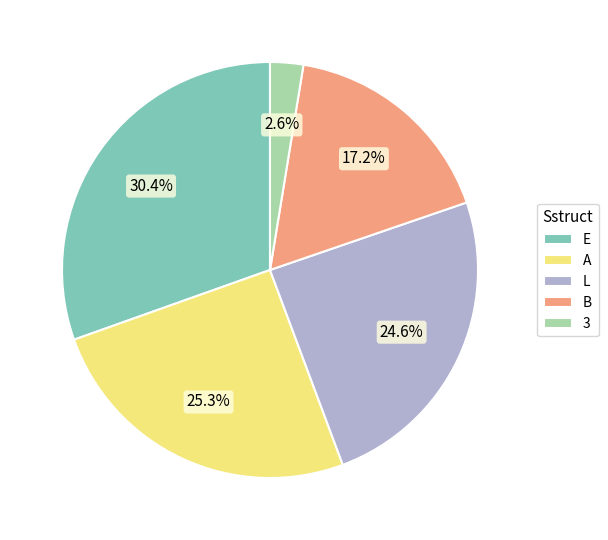

To the nearest percent, what percentage of the pie is E?

30%